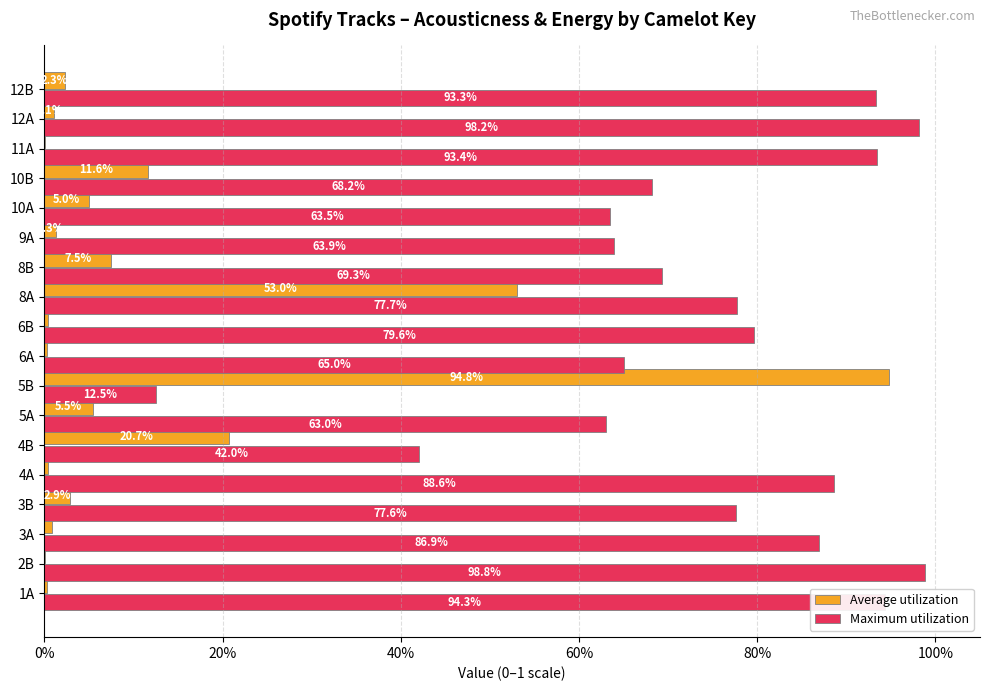

What are all the series names shown in the legend?

Average utilization, Maximum utilization